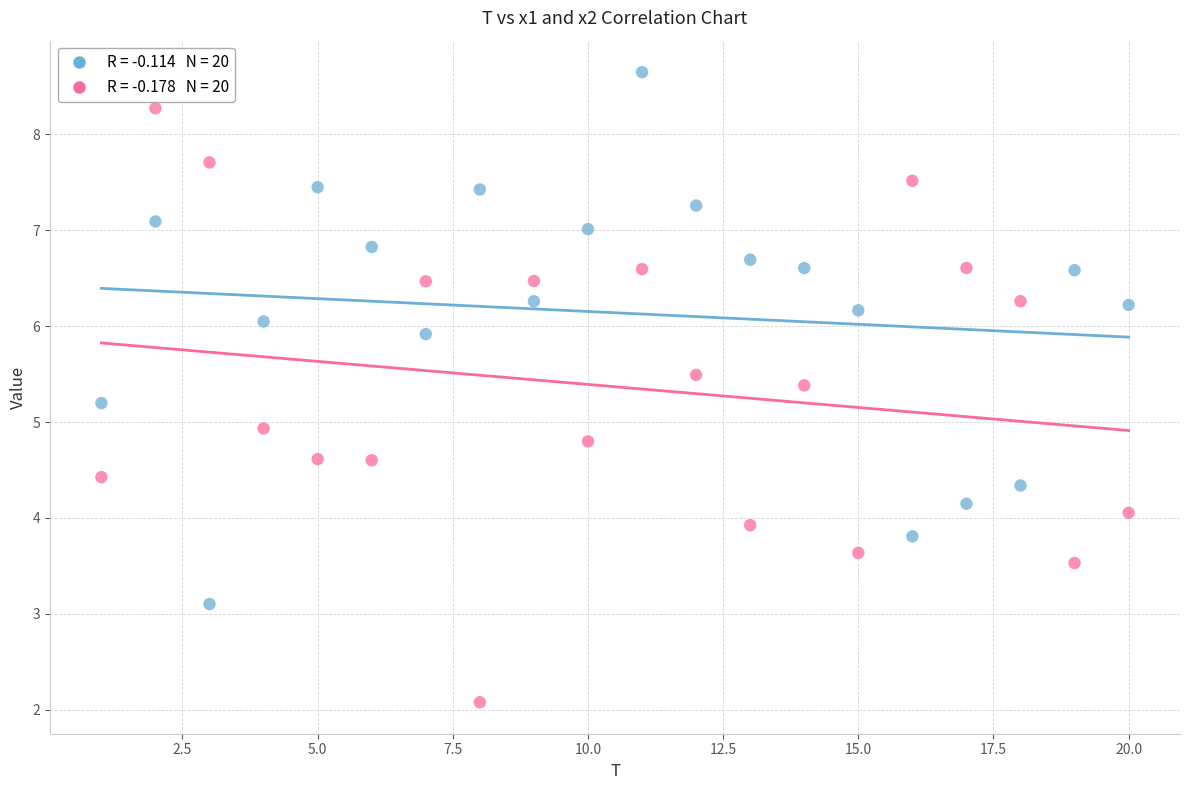

Across all data points, what is the range of X values (max minus min)?

19.0